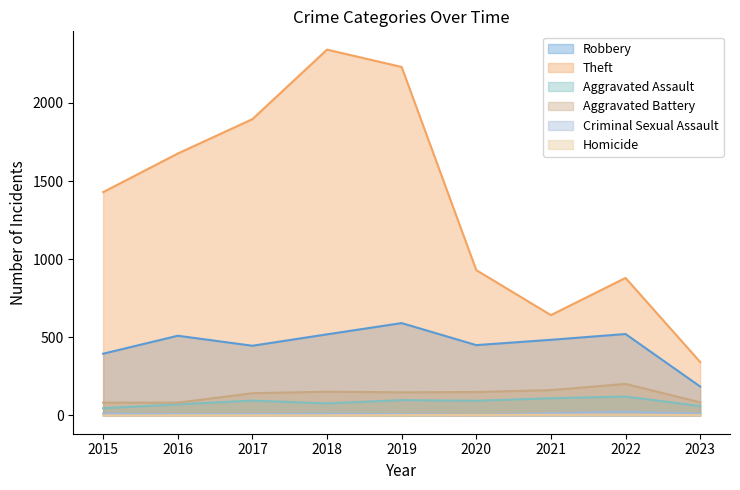

How many data points in Aggravated Battery are less than 148?

4